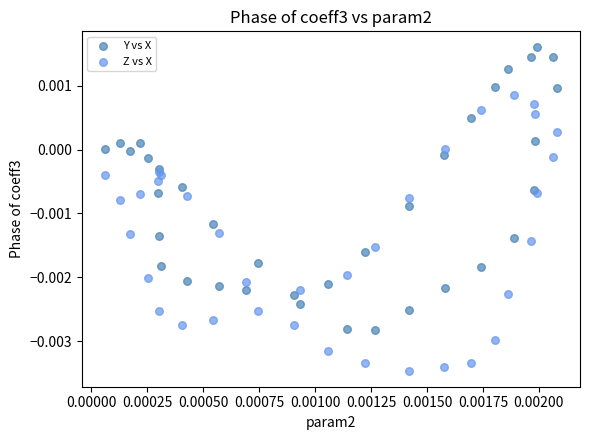

Which series reaches the minimum Y coordinate?

Z vs X